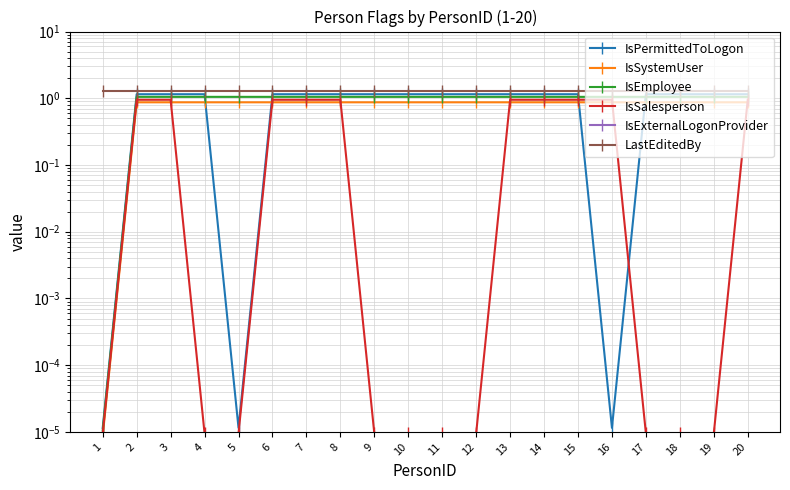

What are all the series names shown in the legend?

IsPermittedToLogon, IsSystemUser, IsEmployee, IsSalesperson, IsExternalLogonProvider, LastEditedBy